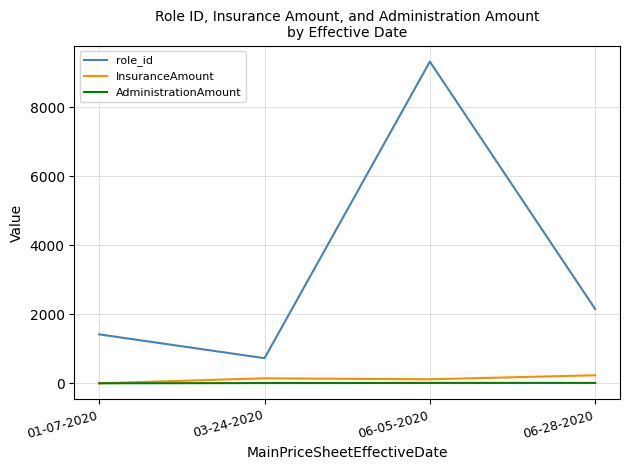

List the series in order of their peak value, lowest first.

AdministrationAmount, InsuranceAmount, role_id